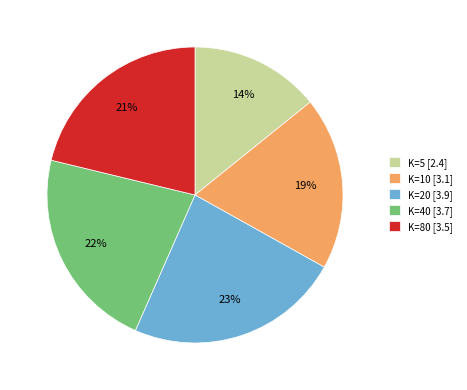

What is the ratio of the value at K=5 to the value at K=20?

0.6